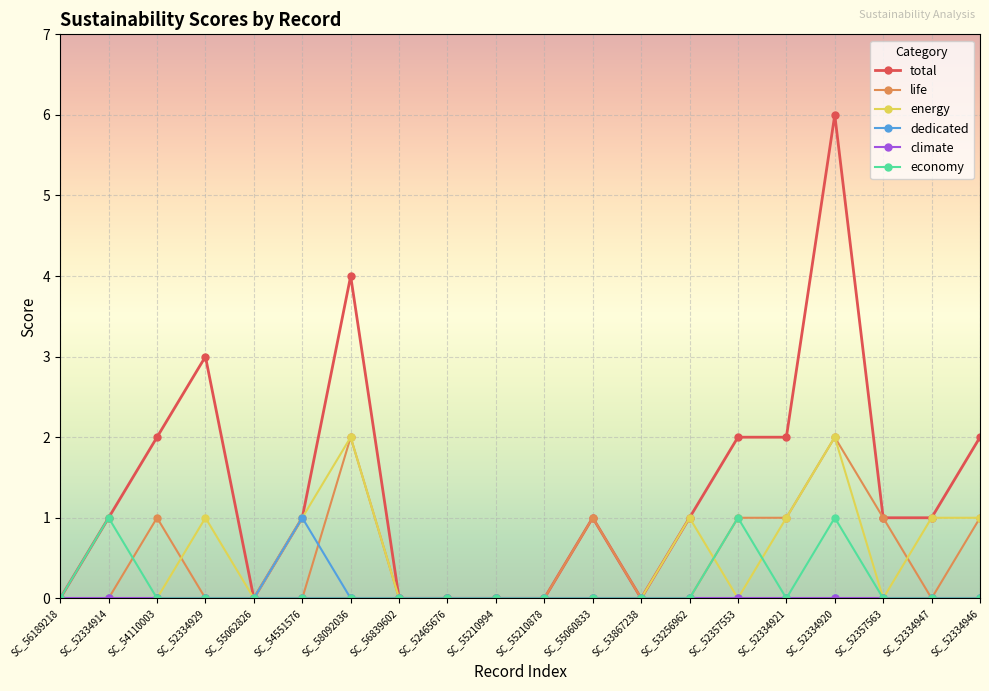

Is it true that life equals 0 at SC_52334929?

True